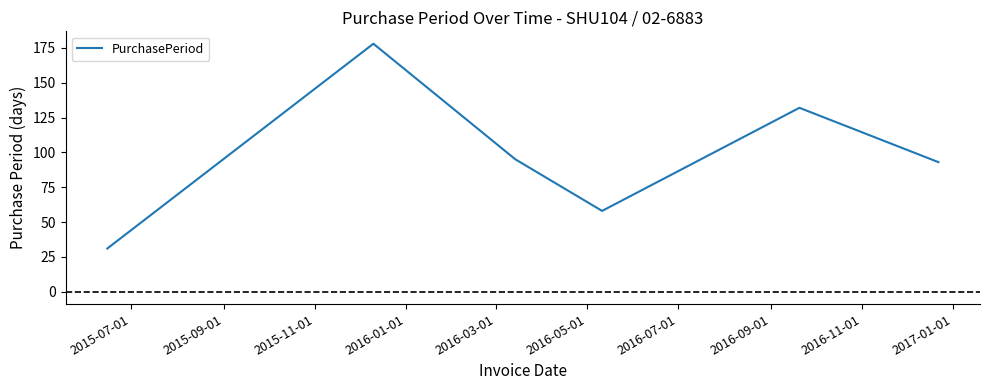

What is the average value?

98